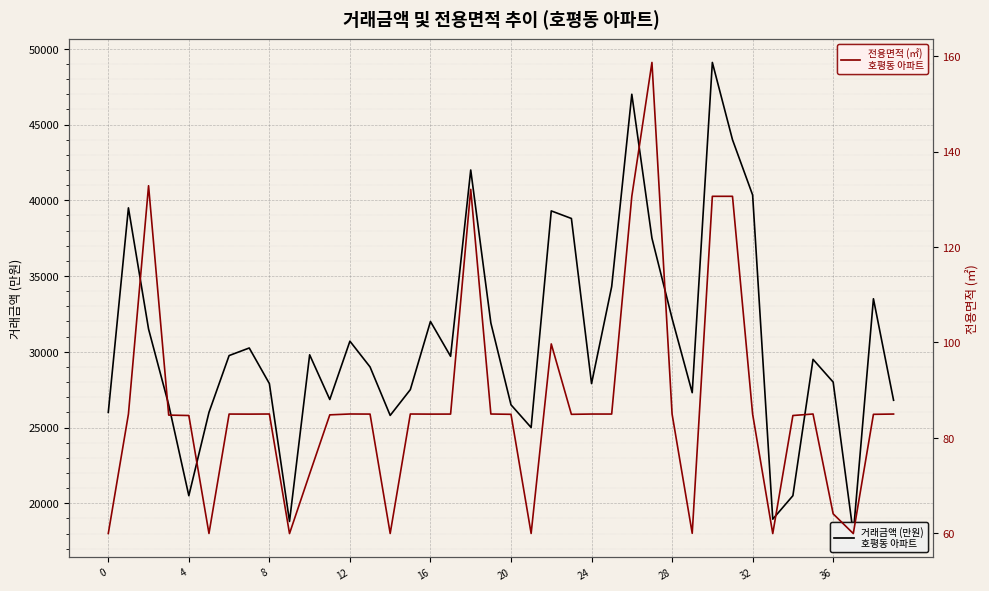

True or false: 거래금액 (만원) and 전용면적 (㎡) intersect in this chart.

False